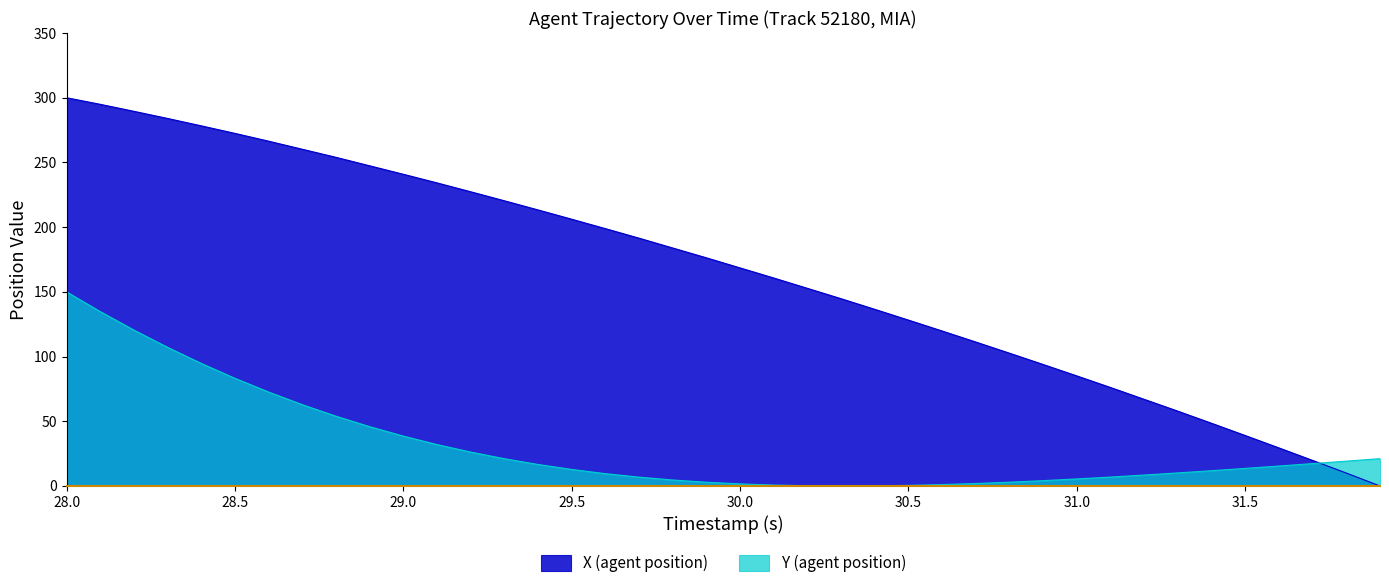

What is the greatest value displayed?

300.0